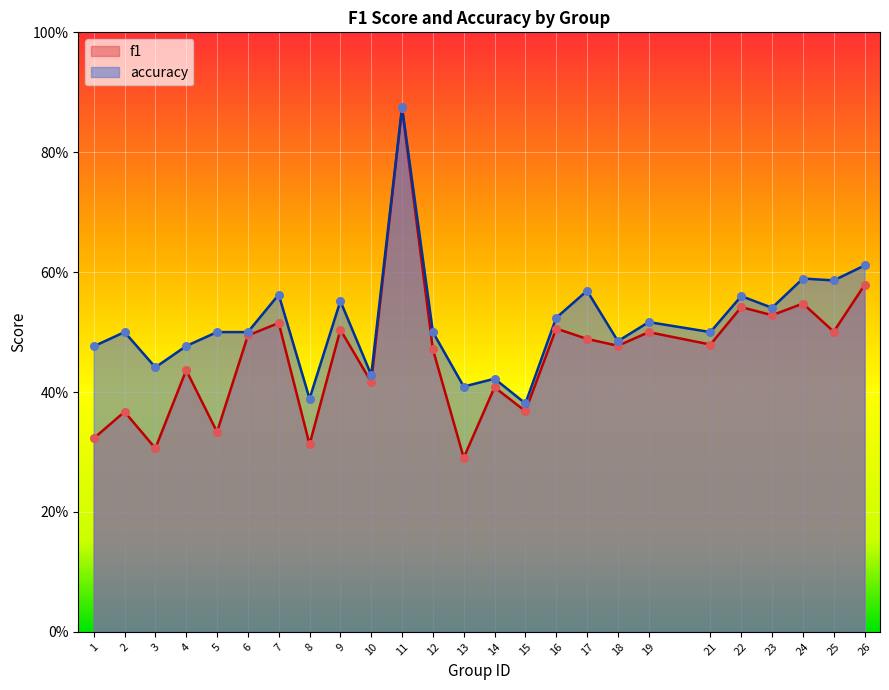

What are all the series names shown in the legend?

f1, accuracy